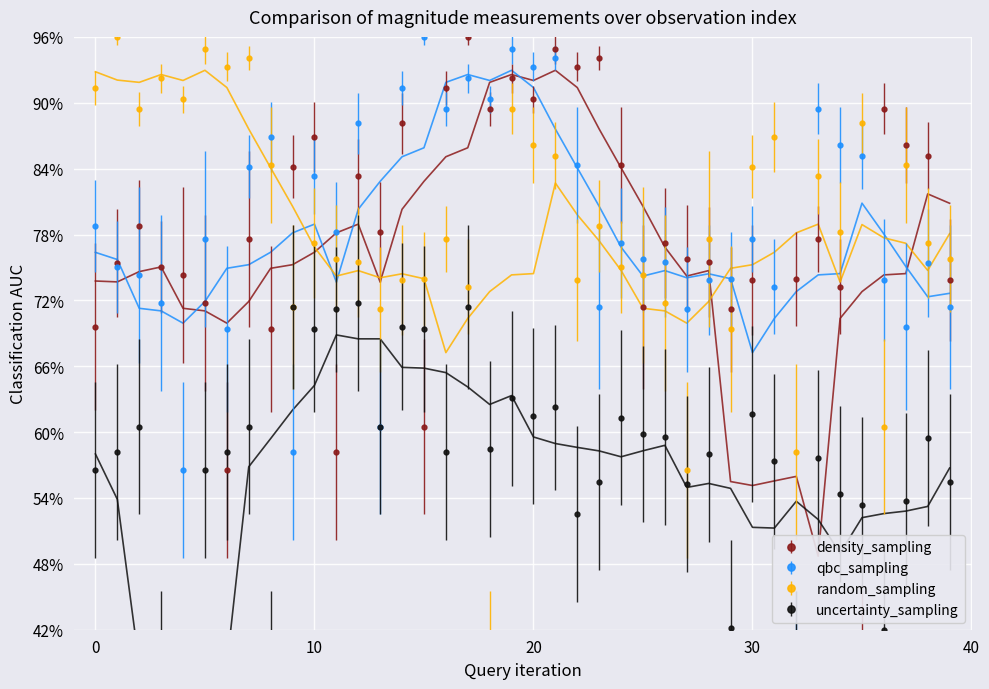

What is the value of the random_sampling point at the 11th from the left?

0.8